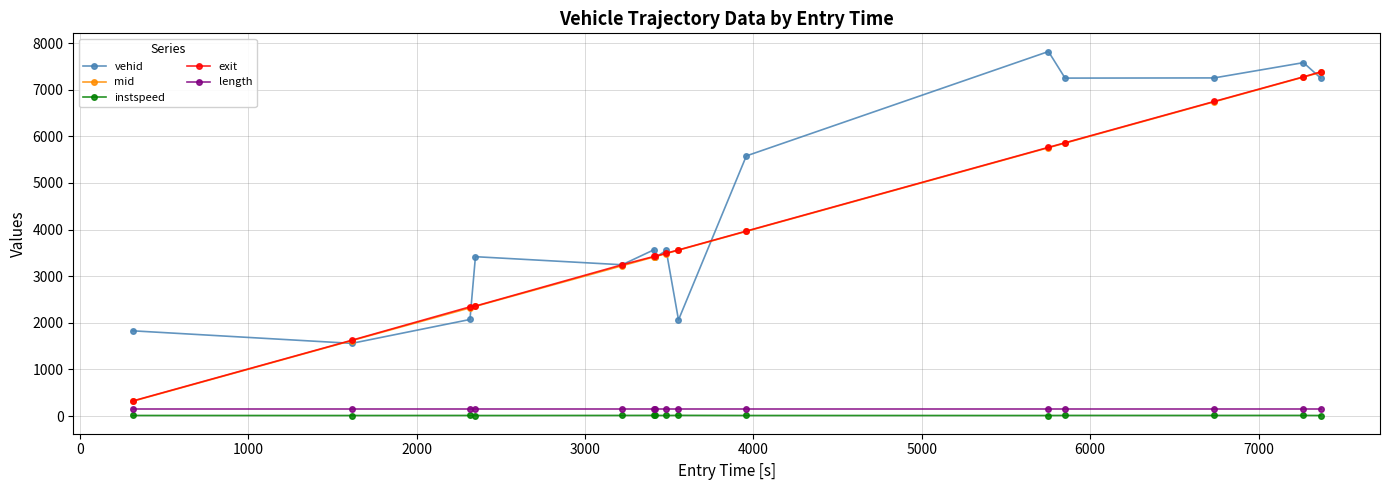

Which series has the largest total across all categories?

vehid